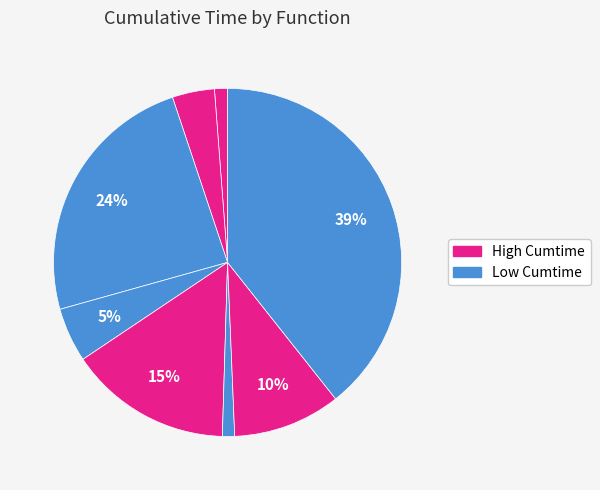

To the nearest percent, what is the difference between the largest and smallest slice percentages?

38%